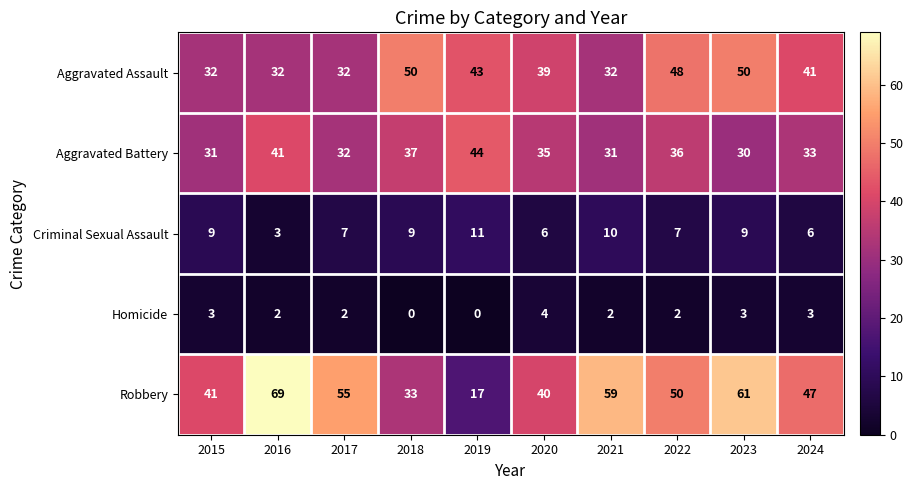

Rank the series at 2016 from lowest to highest value.

Homicide, Criminal Sexual Assault, Aggravated Assault, Aggravated Battery, Robbery